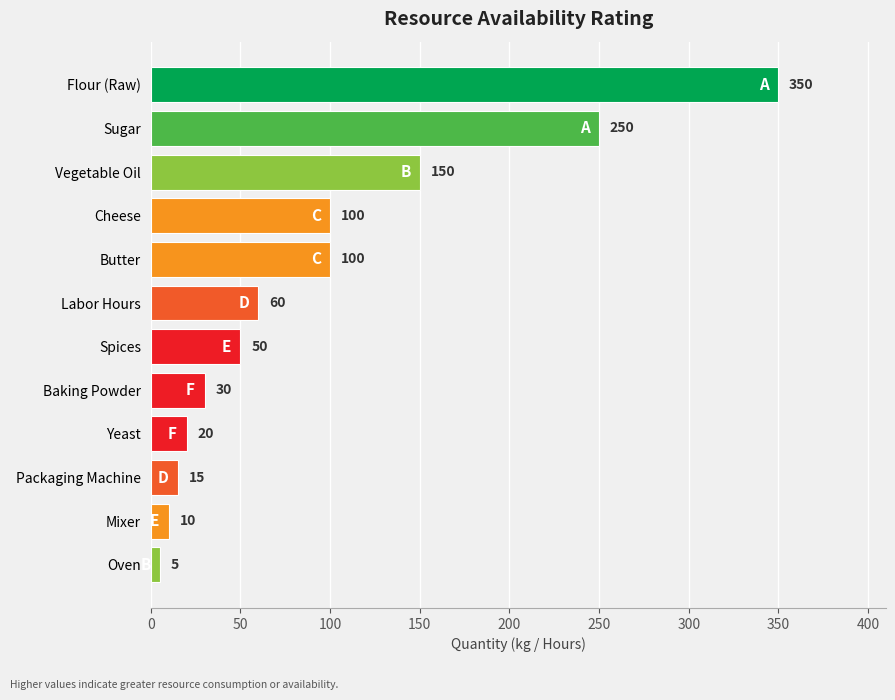

What is the value of the 6th bar from the top?

60